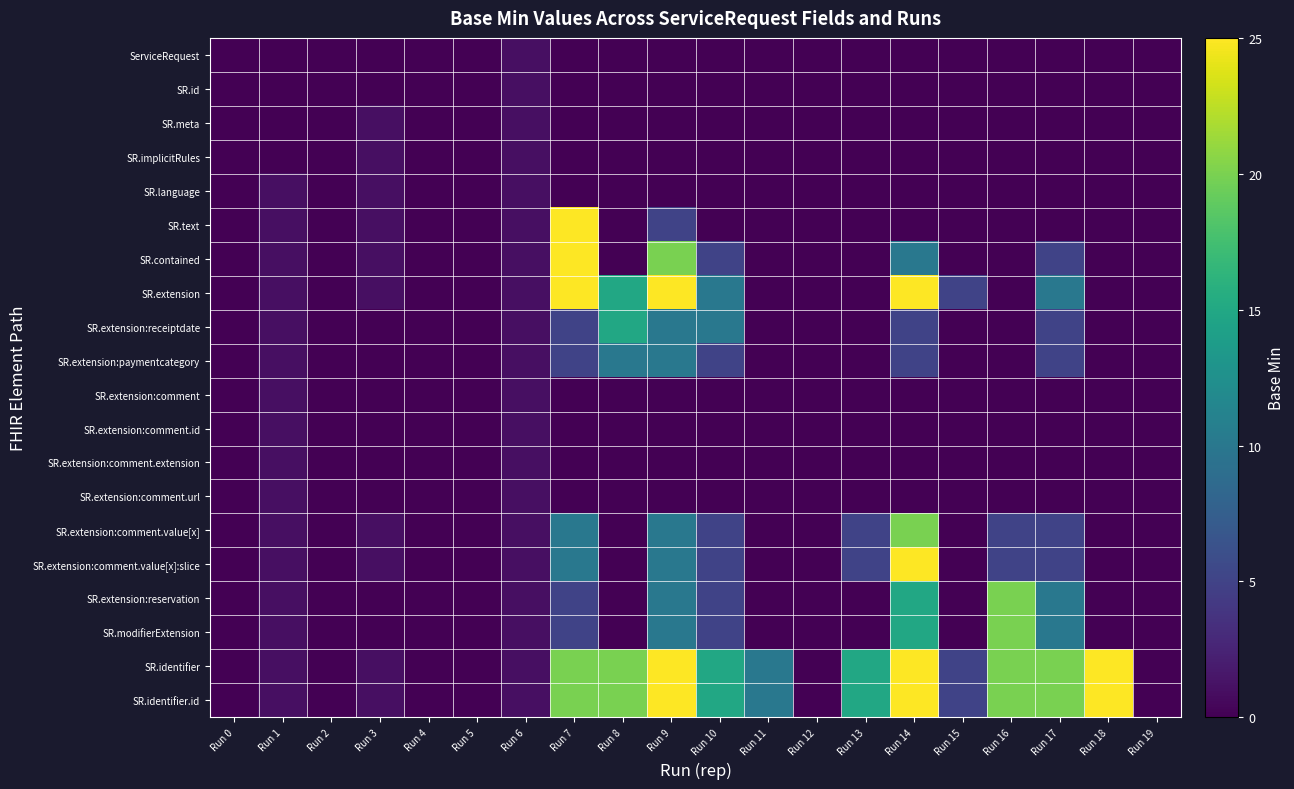

Reading left to right, transcribe all the data shown in this chart.

ServiceRequest: Run 0=0	Run 1=0	Run 2=0	Run 3=0	Run 4=0	Run 5=0	Run 6=1	Run 7=0	Run 8=0	Run 9=0	Run 10=0	Run 11=0	Run 12=0	Run 13=0	Run 14=0	Run 15=0	Run 16=0	Run 17=0	Run 18=0	Run 19=0
SR.id: Run 0=0	Run 1=0	Run 2=0	Run 3=0	Run 4=0	Run 5=0	Run 6=1	Run 7=0	Run 8=0	Run 9=0	Run 10=0	Run 11=0	Run 12=0	Run 13=0	Run 14=0	Run 15=0	Run 16=0	Run 17=0	Run 18=0	Run 19=0
SR.meta: Run 0=0	Run 1=0	Run 2=0	Run 3=1	Run 4=0	Run 5=0	Run 6=1	Run 7=0	Run 8=0	Run 9=0	Run 10=0	Run 11=0	Run 12=0	Run 13=0	Run 14=0	Run 15=0	Run 16=0	Run 17=0	Run 18=0	Run 19=0
SR.implicitRules: Run 0=0	Run 1=0	Run 2=0	Run 3=1	Run 4=0	Run 5=0	Run 6=1	Run 7=0	Run 8=0	Run 9=0	Run 10=0	Run 11=0	Run 12=0	Run 13=0	Run 14=0	Run 15=0	Run 16=0	Run 17=0	Run 18=0	Run 19=0
SR.language: Run 0=0	Run 1=1	Run 2=0	Run 3=1	Run 4=0	Run 5=0	Run 6=1	Run 7=0	Run 8=0	Run 9=0	Run 10=0	Run 11=0	Run 12=0	Run 13=0	Run 14=0	Run 15=0	Run 16=0	Run 17=0	Run 18=0	Run 19=0
SR.text: Run 0=0	Run 1=1	Run 2=0	Run 3=1	Run 4=0	Run 5=0	Run 6=1	Run 7=25	Run 8=0	Run 9=5	Run 10=0	Run 11=0	Run 12=0	Run 13=0	Run 14=0	Run 15=0	Run 16=0	Run 17=0	Run 18=0	Run 19=0
SR.contained: Run 0=0	Run 1=1	Run 2=0	Run 3=1	Run 4=0	Run 5=0	Run 6=1	Run 7=25	Run 8=0	Run 9=20	Run 10=5	Run 11=0	Run 12=0	Run 13=0	Run 14=10	Run 15=0	Run 16=0	Run 17=5	Run 18=0	Run 19=0
SR.extension: Run 0=0	Run 1=1	Run 2=0	Run 3=1	Run 4=0	Run 5=0	Run 6=1	Run 7=25	Run 8=15	Run 9=25	Run 10=10	Run 11=0	Run 12=0	Run 13=0	Run 14=25	Run 15=5	Run 16=0	Run 17=10	Run 18=0	Run 19=0
SR.extension:receiptdate: Run 0=0	Run 1=1	Run 2=0	Run 3=0	Run 4=0	Run 5=0	Run 6=1	Run 7=5	Run 8=15	Run 9=10	Run 10=10	Run 11=0	Run 12=0	Run 13=0	Run 14=5	Run 15=0	Run 16=0	Run 17=5	Run 18=0	Run 19=0
SR.extension:paymentcategory: Run 0=0	Run 1=1	Run 2=0	Run 3=0	Run 4=0	Run 5=0	Run 6=1	Run 7=5	Run 8=10	Run 9=10	Run 10=5	Run 11=0	Run 12=0	Run 13=0	Run 14=5	Run 15=0	Run 16=0	Run 17=5	Run 18=0	Run 19=0
SR.extension:comment: Run 0=0	Run 1=1	Run 2=0	Run 3=0	Run 4=0	Run 5=0	Run 6=1	Run 7=0	Run 8=0	Run 9=0	Run 10=0	Run 11=0	Run 12=0	Run 13=0	Run 14=0	Run 15=0	Run 16=0	Run 17=0	Run 18=0	Run 19=0
SR.extension:comment.id: Run 0=0	Run 1=1	Run 2=0	Run 3=0	Run 4=0	Run 5=0	Run 6=1	Run 7=0	Run 8=0	Run 9=0	Run 10=0	Run 11=0	Run 12=0	Run 13=0	Run 14=0	Run 15=0	Run 16=0	Run 17=0	Run 18=0	Run 19=0
SR.extension:comment.extension: Run 0=0	Run 1=1	Run 2=0	Run 3=0	Run 4=0	Run 5=0	Run 6=1	Run 7=0	Run 8=0	Run 9=0	Run 10=0	Run 11=0	Run 12=0	Run 13=0	Run 14=0	Run 15=0	Run 16=0	Run 17=0	Run 18=0	Run 19=0
SR.extension:comment.url: Run 0=0	Run 1=1	Run 2=0	Run 3=0	Run 4=0	Run 5=0	Run 6=1	Run 7=0	Run 8=0	Run 9=0	Run 10=0	Run 11=0	Run 12=0	Run 13=0	Run 14=0	Run 15=0	Run 16=0	Run 17=0	Run 18=0	Run 19=0
SR.extension:comment.value[x]: Run 0=0	Run 1=1	Run 2=0	Run 3=1	Run 4=0	Run 5=0	Run 6=1	Run 7=10	Run 8=0	Run 9=10	Run 10=5	Run 11=0	Run 12=0	Run 13=5	Run 14=20	Run 15=0	Run 16=5	Run 17=5	Run 18=0	Run 19=0
SR.extension:comment.value[x]:slice: Run 0=0	Run 1=1	Run 2=0	Run 3=1	Run 4=0	Run 5=0	Run 6=1	Run 7=10	Run 8=0	Run 9=10	Run 10=5	Run 11=0	Run 12=0	Run 13=5	Run 14=25	Run 15=0	Run 16=5	Run 17=5	Run 18=0	Run 19=0
SR.extension:reservation: Run 0=0	Run 1=1	Run 2=0	Run 3=0	Run 4=0	Run 5=0	Run 6=1	Run 7=5	Run 8=0	Run 9=10	Run 10=5	Run 11=0	Run 12=0	Run 13=0	Run 14=15	Run 15=0	Run 16=20	Run 17=10	Run 18=0	Run 19=0
SR.modifierExtension: Run 0=0	Run 1=1	Run 2=0	Run 3=0	Run 4=0	Run 5=0	Run 6=1	Run 7=5	Run 8=0	Run 9=10	Run 10=5	Run 11=0	Run 12=0	Run 13=0	Run 14=15	Run 15=0	Run 16=20	Run 17=10	Run 18=0	Run 19=0
SR.identifier: Run 0=0	Run 1=1	Run 2=0	Run 3=1	Run 4=0	Run 5=0	Run 6=1	Run 7=20	Run 8=20	Run 9=25	Run 10=15	Run 11=10	Run 12=0	Run 13=15	Run 14=25	Run 15=5	Run 16=20	Run 17=20	Run 18=25	Run 19=0
SR.identifier.id: Run 0=0	Run 1=1	Run 2=0	Run 3=1	Run 4=0	Run 5=0	Run 6=1	Run 7=20	Run 8=20	Run 9=25	Run 10=15	Run 11=10	Run 12=0	Run 13=15	Run 14=25	Run 15=5	Run 16=20	Run 17=20	Run 18=25	Run 19=0